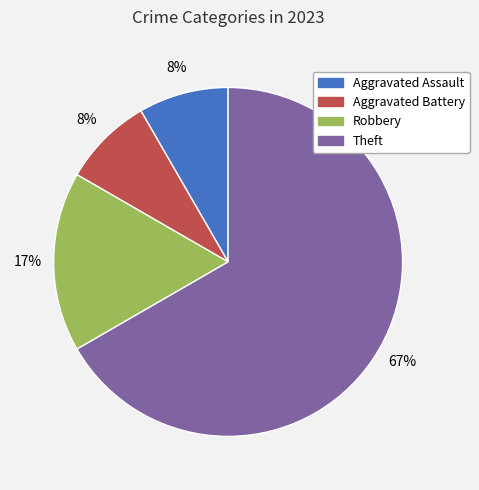

Is it true that Aggravated Battery is 1% of the pie?

False